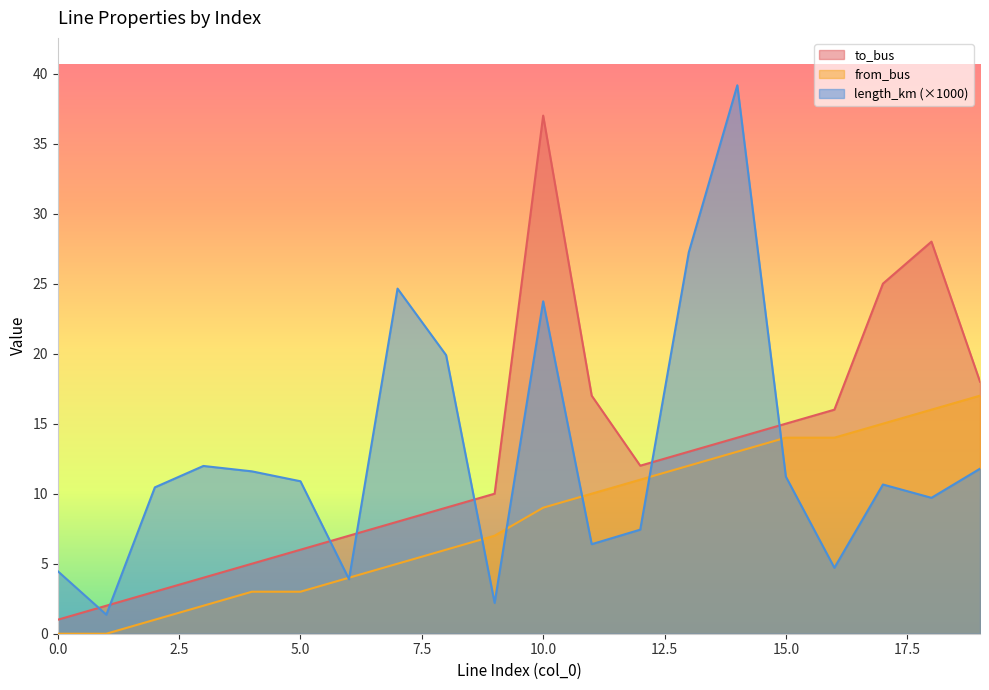

How many lines are shown in the chart?

3